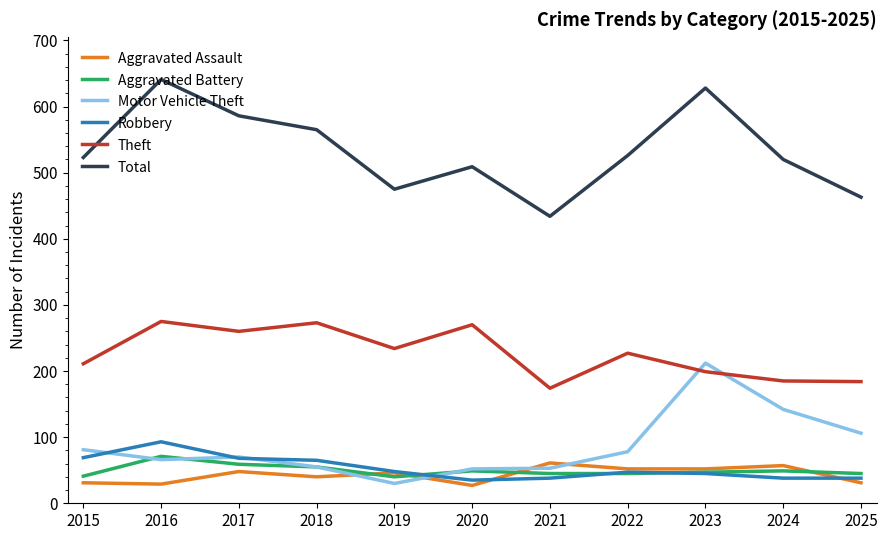

What is the difference between the highest and lowest values at 2024?

482